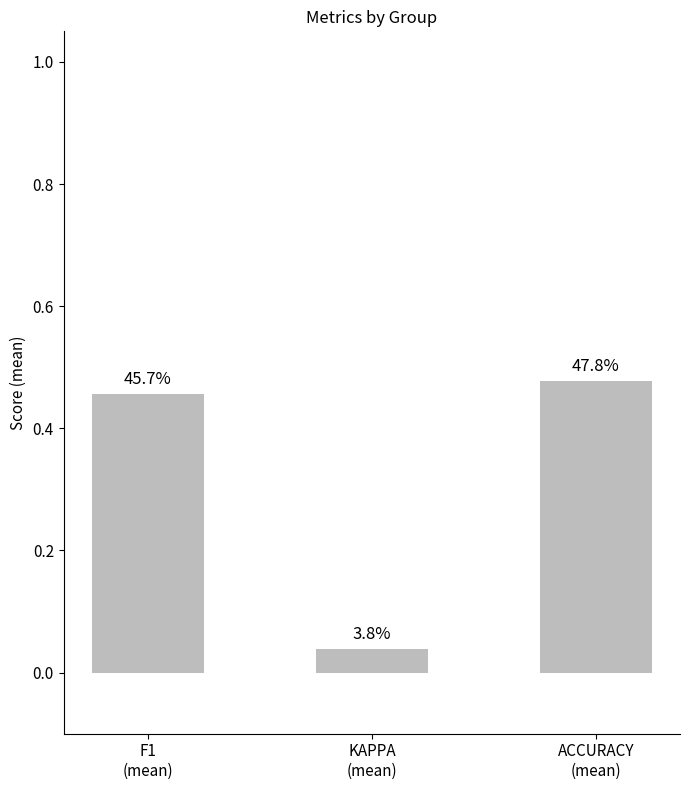

What is the maximum value shown in the chart?

0.5